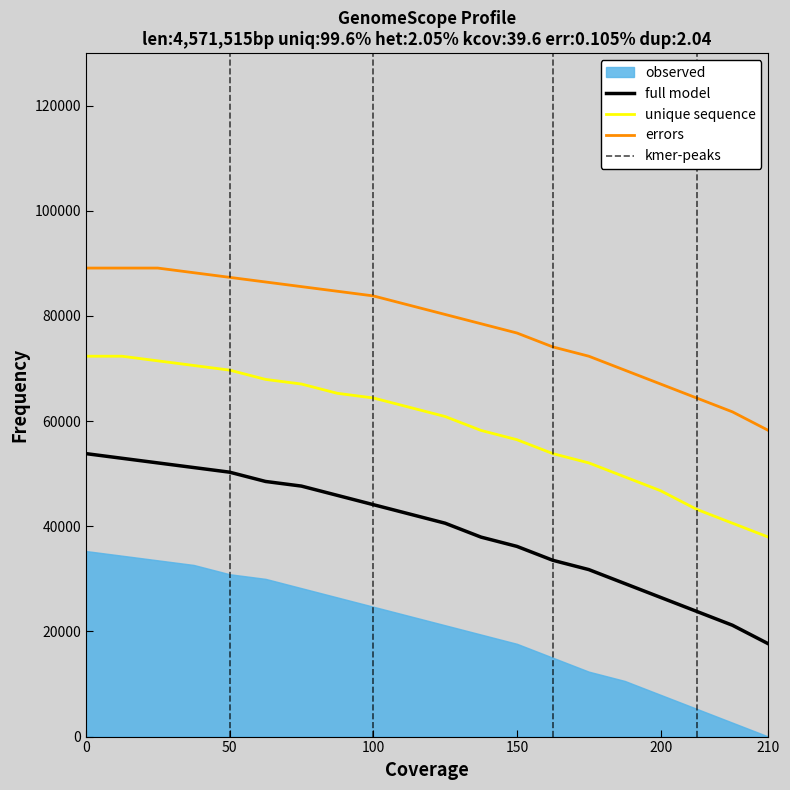

True or false: unique sequence and full model cross at least once.

False